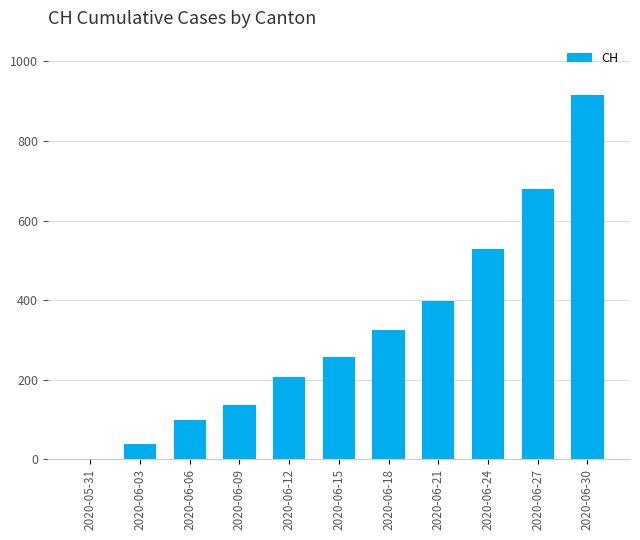

At which label is the value closest to 457?

2020-06-21